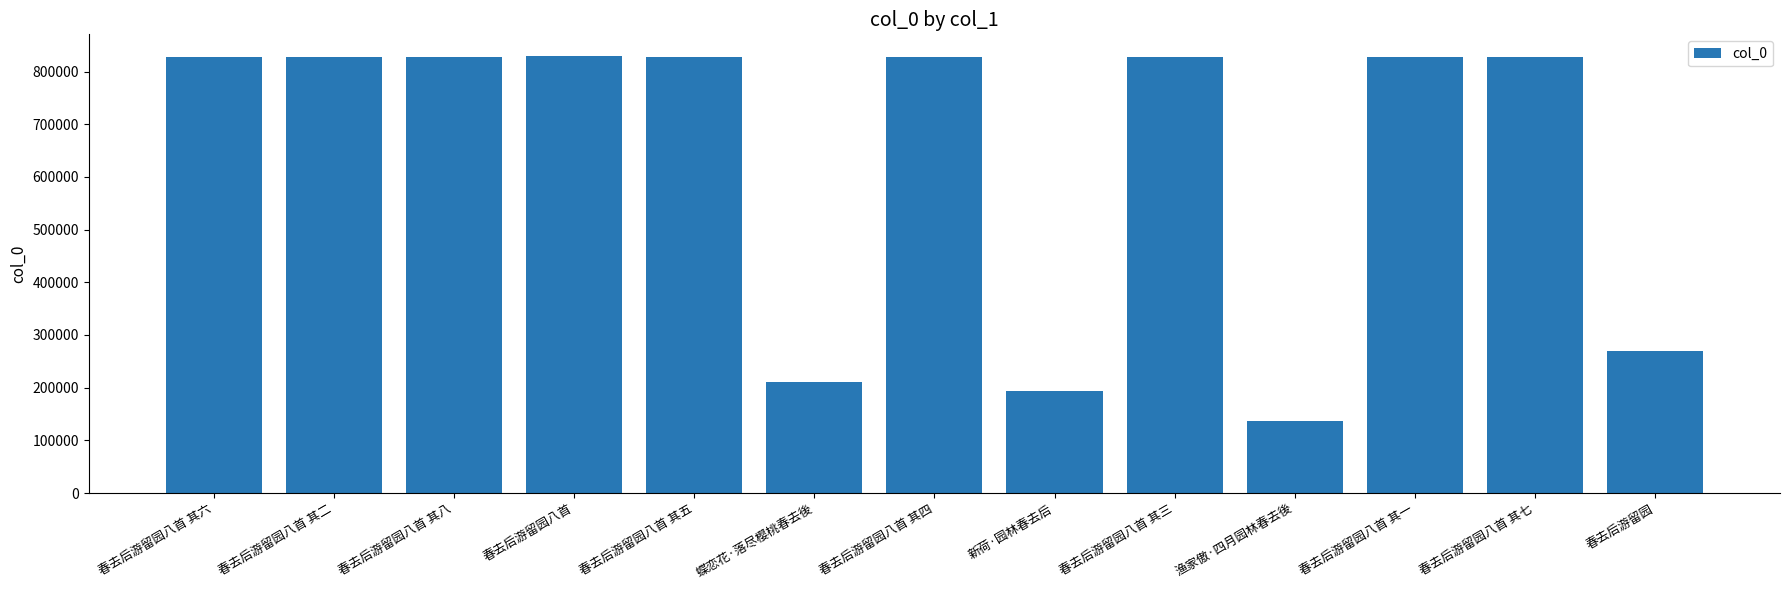

What is the approximate value at 春去后游留园八首, to the nearest 100?

829100